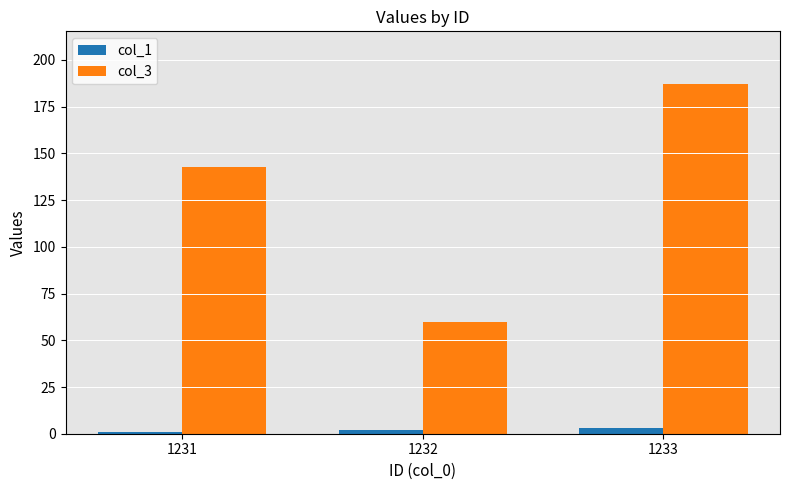

Are the bars grouped side by side (vs. stacked)?

Yes